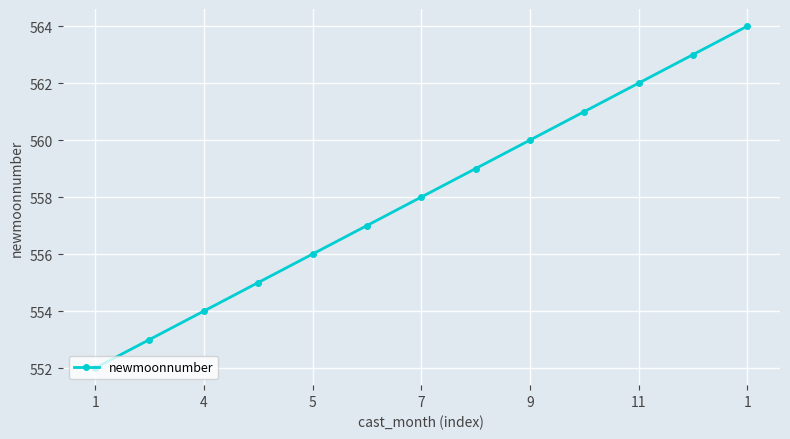

What is the difference between the maximum and minimum values?

12